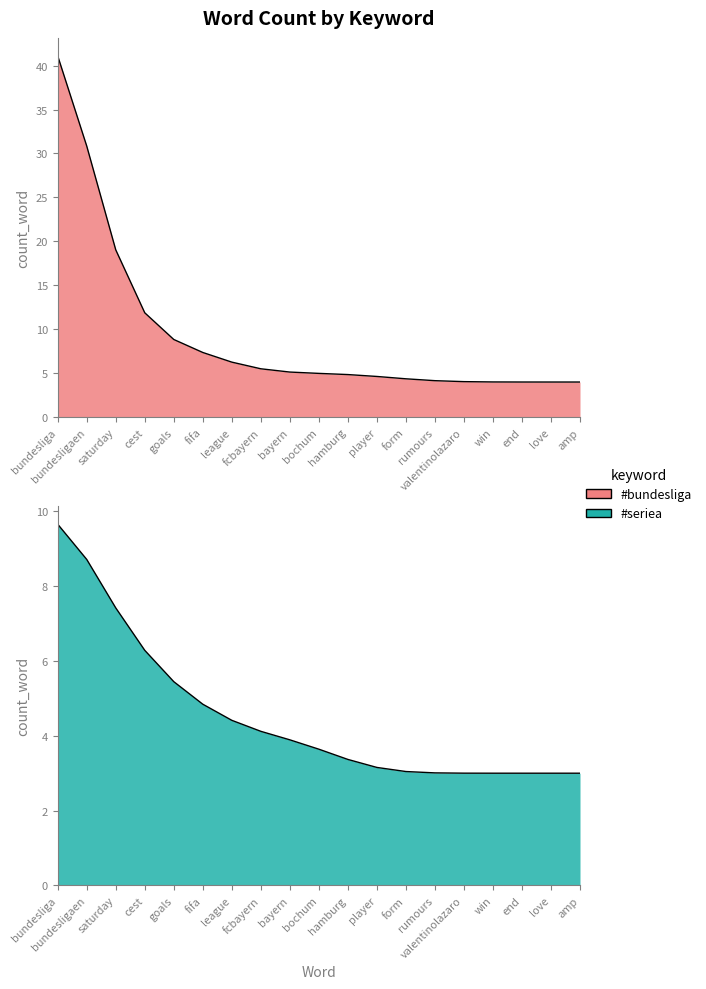

What is the average value of the #bundesliga series?

9